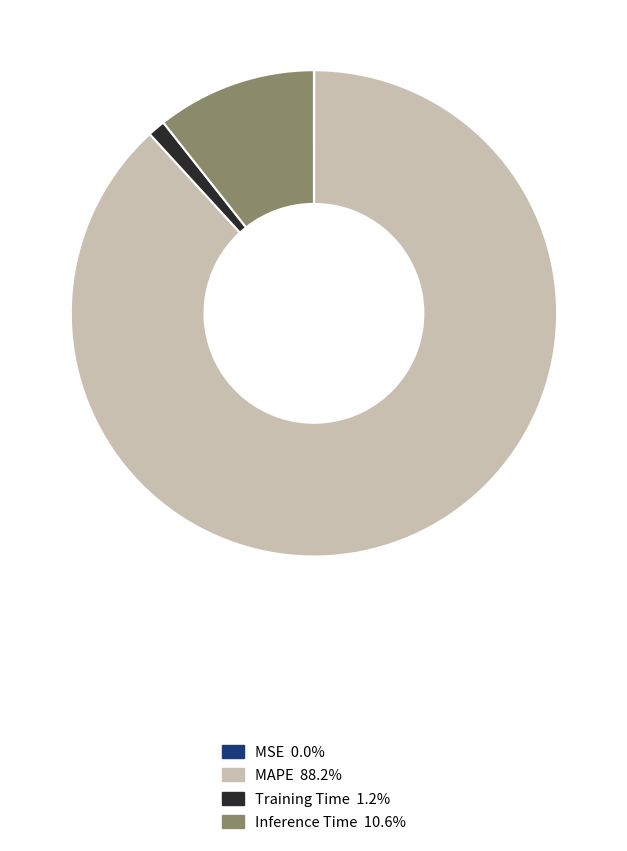

Does any single category account for the majority?

Yes